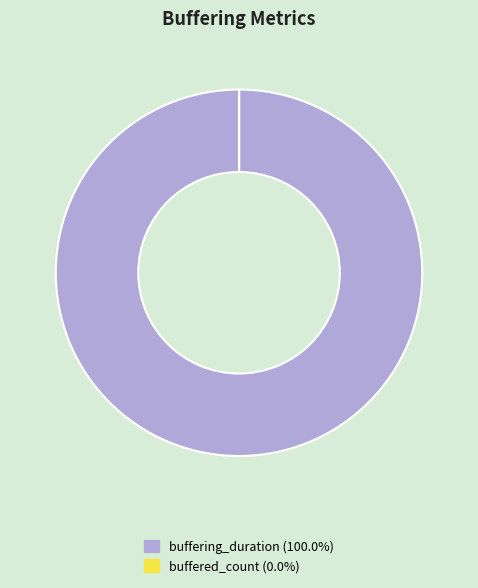

Which slice is the largest?

buffering_duration